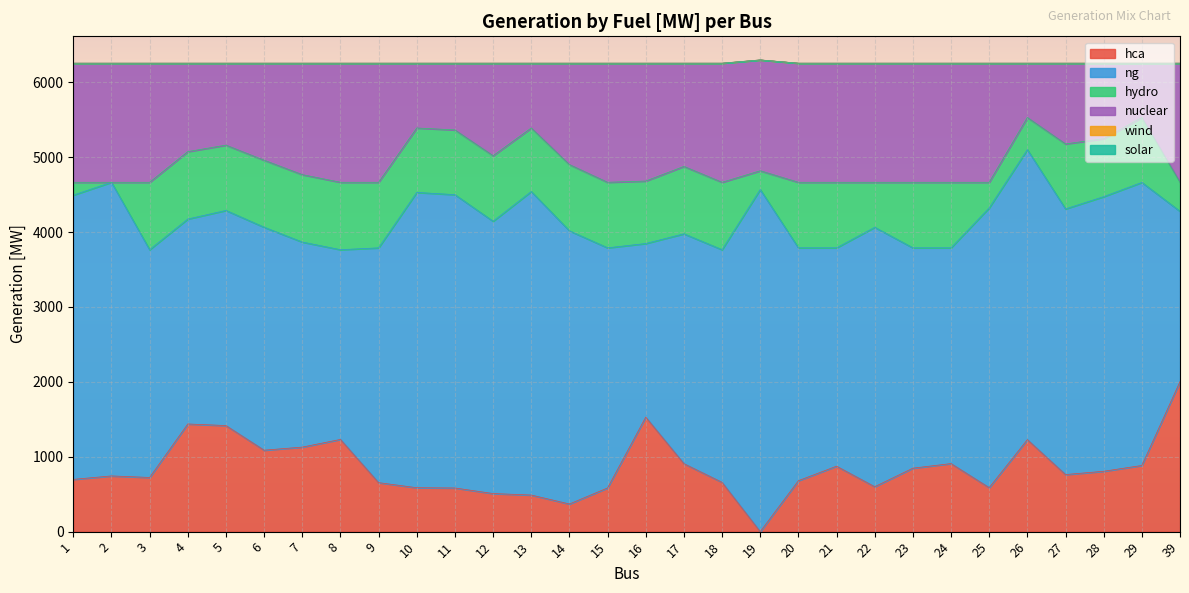

Does the chart display data point markers on the line(s)?

No